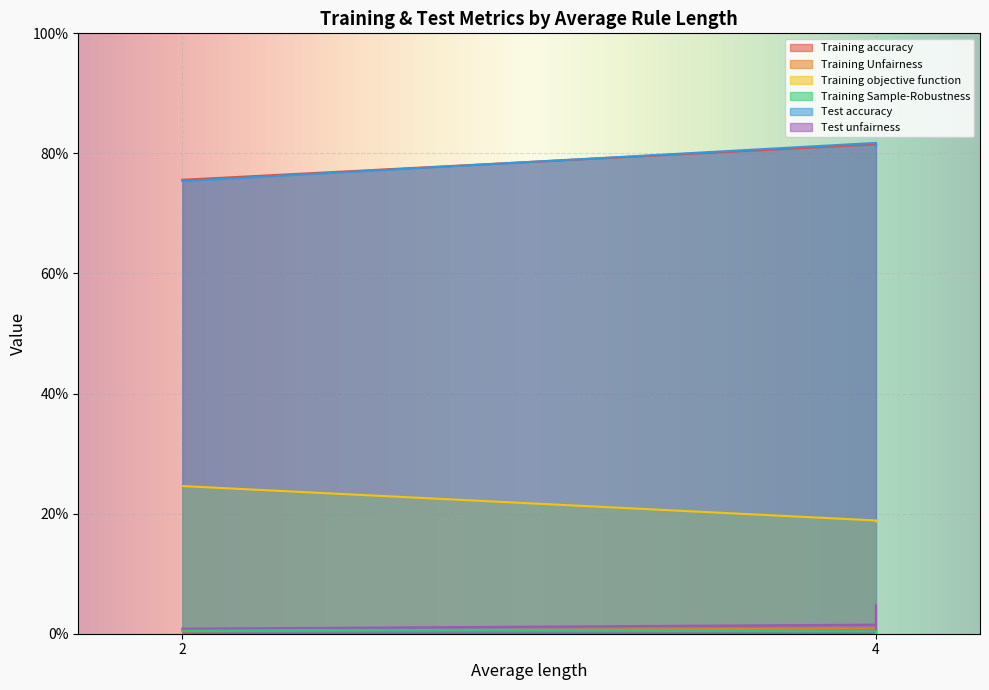

True or false: Training objective function has a value of 0.2 at 4.

True